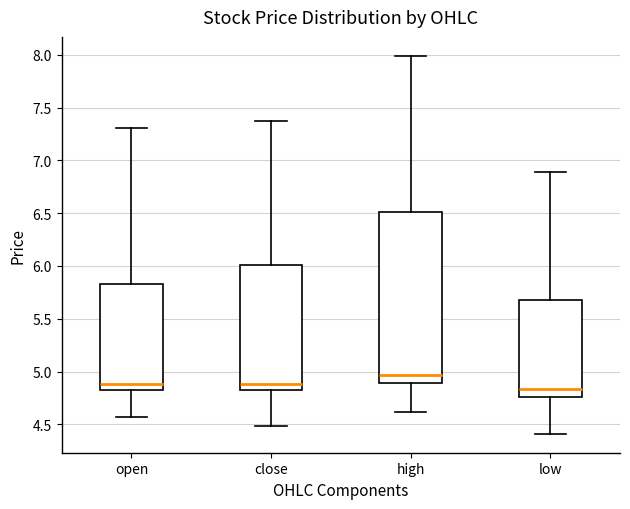

Reading left to right, read every box against the y-axis: the position of its median line, the range the box covers, and the ends of its whiskers. The values are not printed on the chart, so give them approximately, as read against the axis.

open: median 4.90, box 4.85 to 5.85, whiskers 4.55 to 7.30
close: median 4.90, box 4.85 to 6.00, whiskers 4.50 to 7.35
high: median 4.95, box 4.90 to 6.50, whiskers 4.60 to 8.00
low: median 4.85, box 4.75 to 5.70, whiskers 4.40 to 6.90